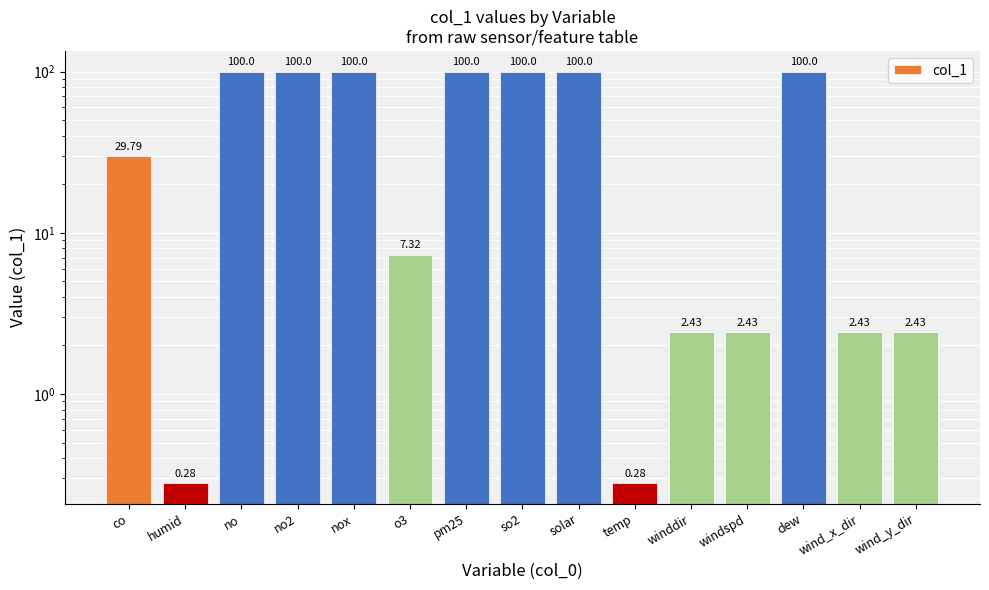

At which label is the value closest to 50?

co